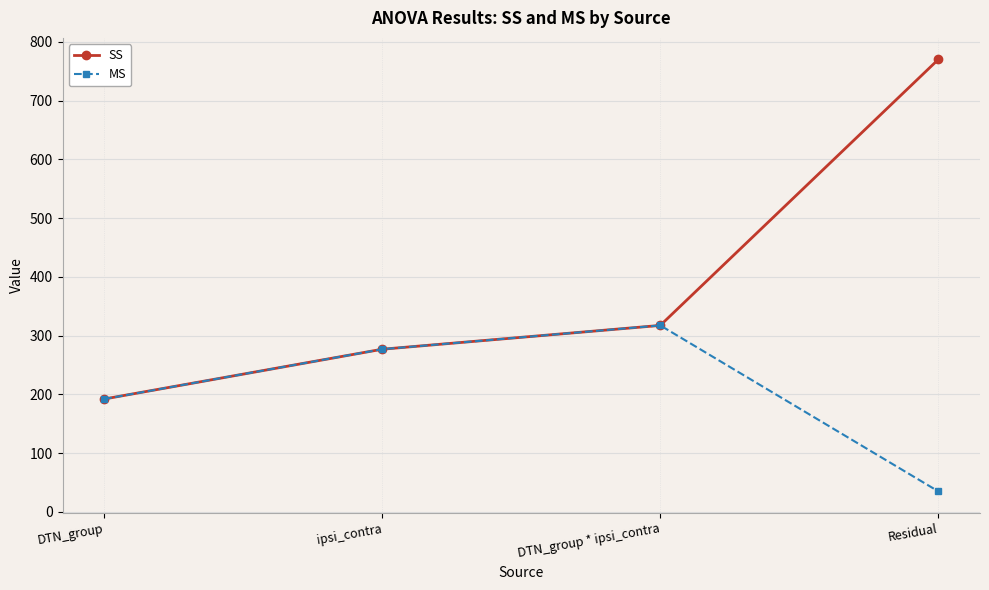

Which series has the largest total across all categories?

SS